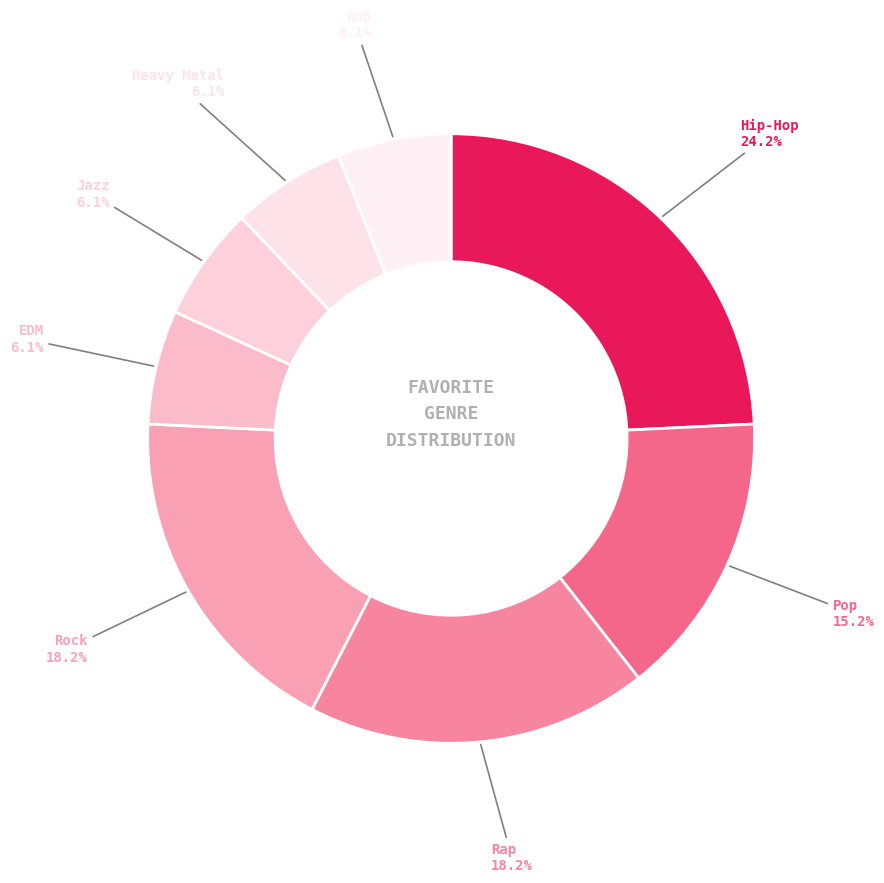

Which category has the biggest portion of the pie?

Hip-Hop